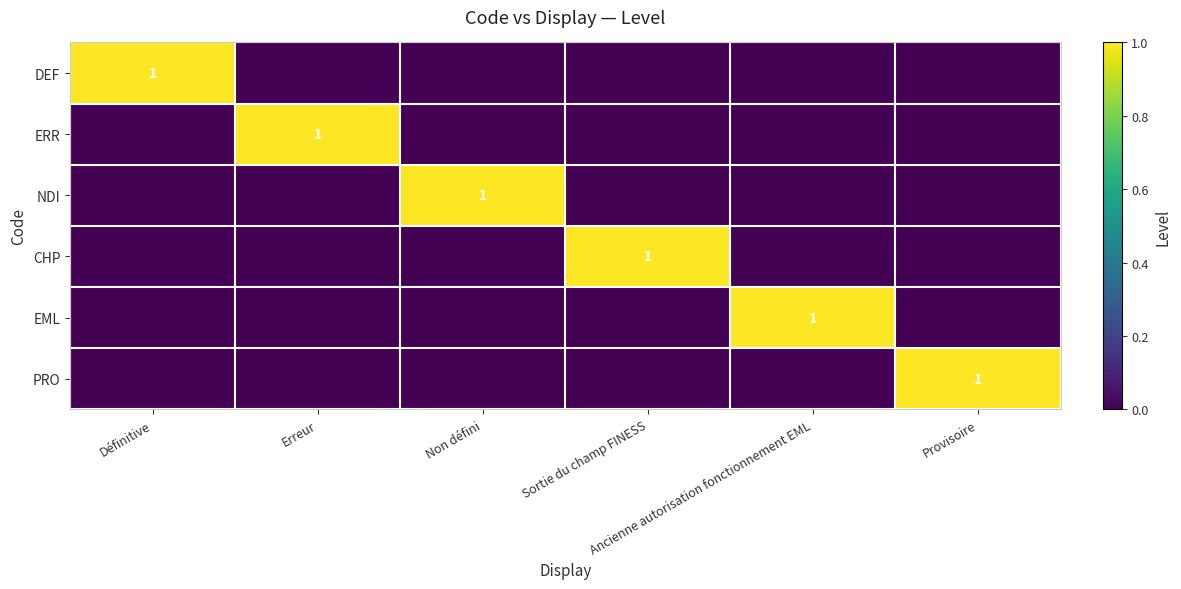

Which has a higher value, Erreur or Non défini?

Erreur